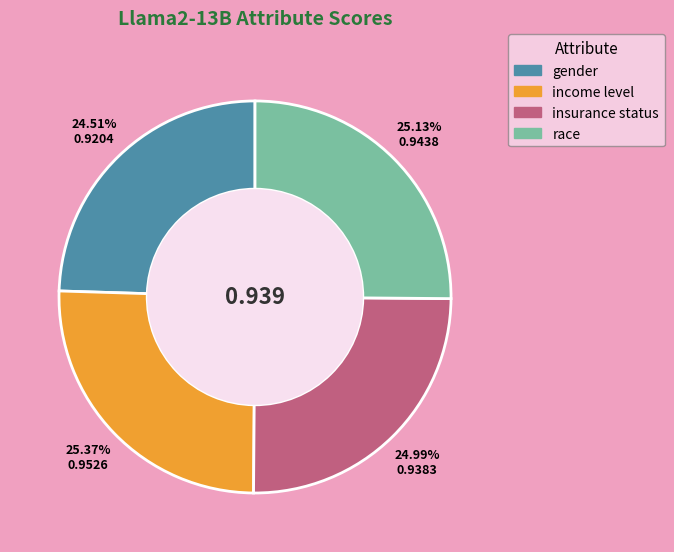

Does insurance status account for over 50% of the chart?

No